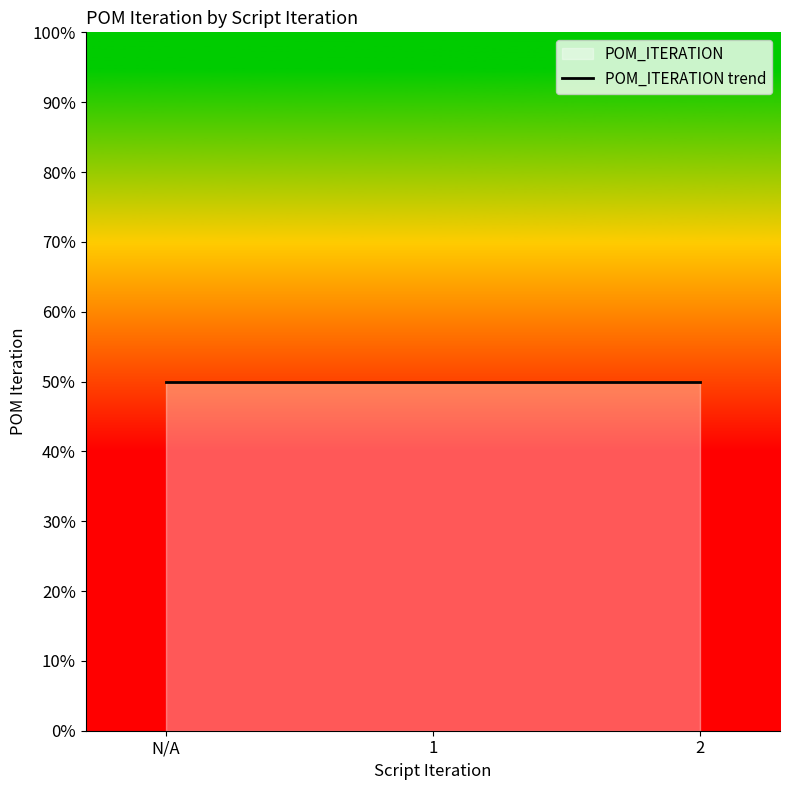

True or false: the data shows 1 at 1.

False